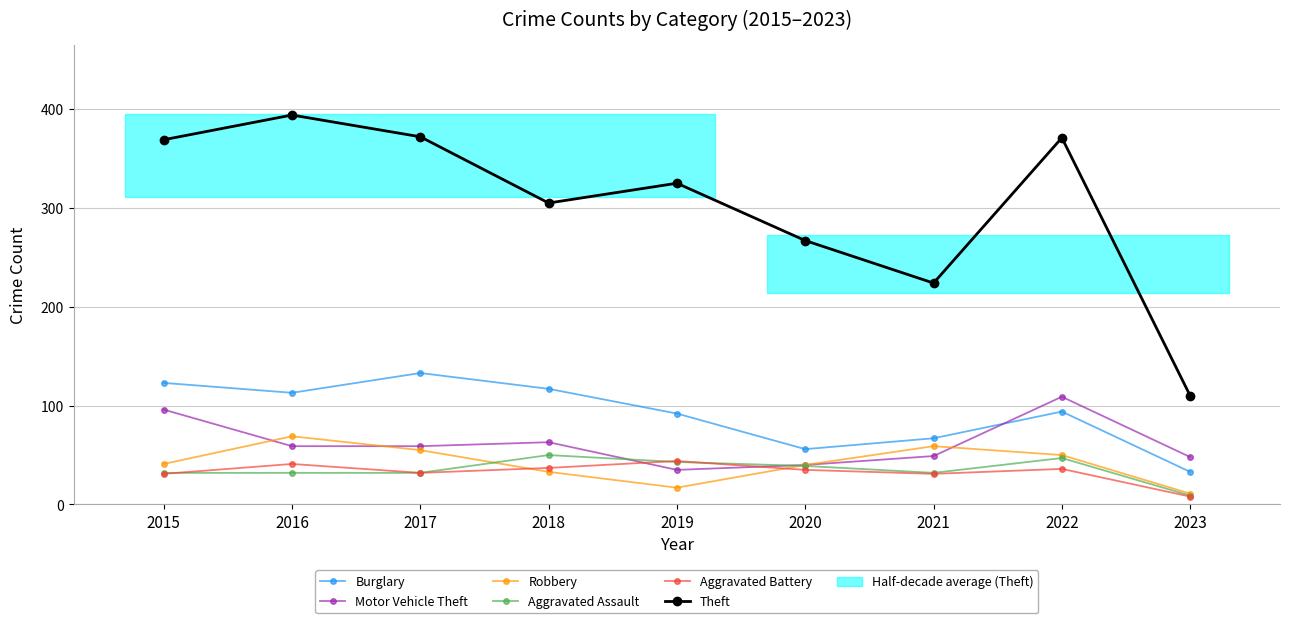

Where does the Robbery series first go above 41?

2016